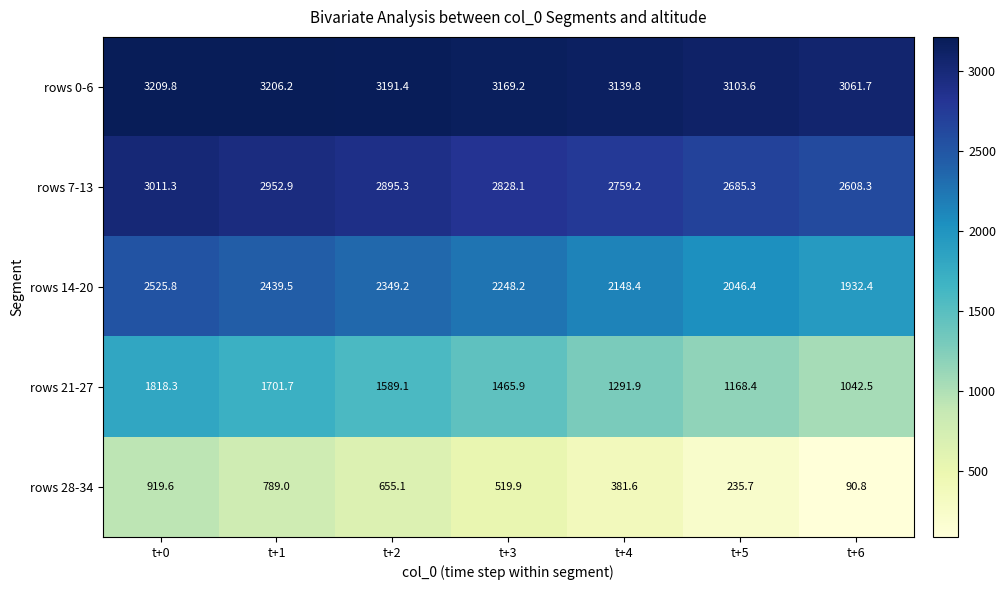

At which category is the sum across all series the highest?

t+0